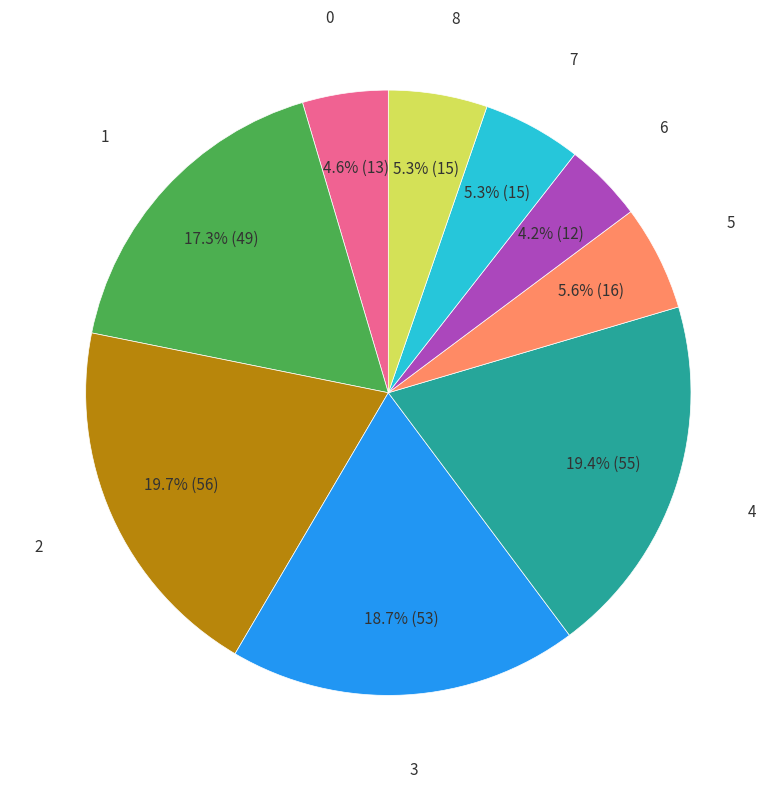

What portion of the pie excludes 8?

94.7%